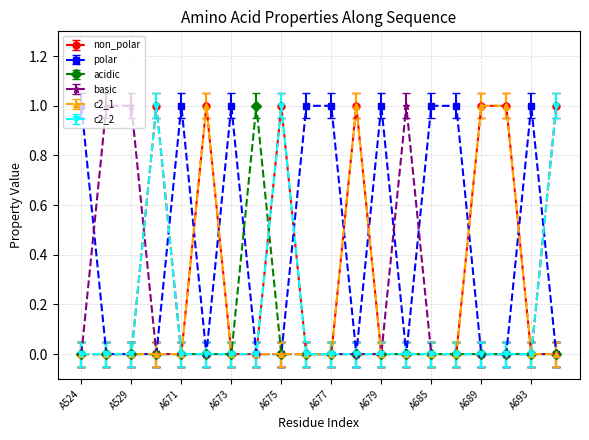

What are all the series names shown in the legend?

non_polar, polar, acidic, basic, c2_1, c2_2